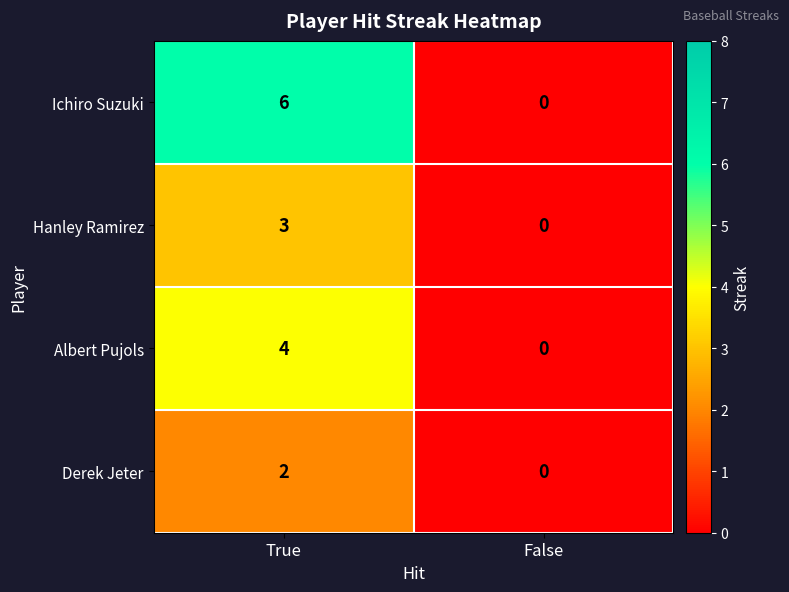

How many distinct data groups are displayed?

4